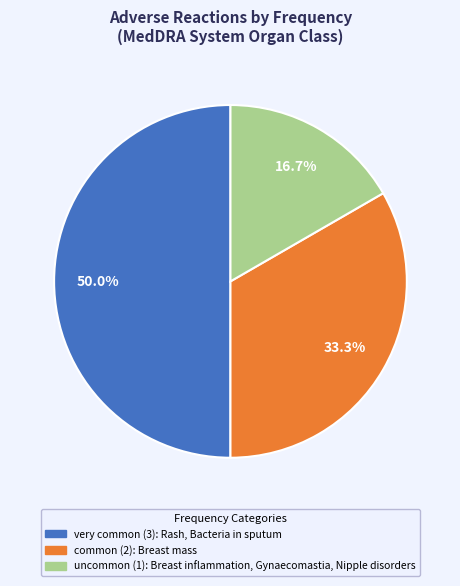

What percentage is NOT represented by very common?

50.0%